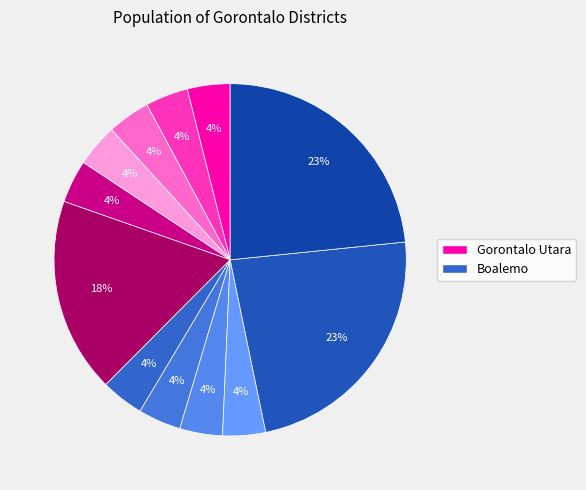

Rank the categories by value from highest to lowest.

Wanggarasi, randangan, Mananggu, Botumoito, Kwandang, GentumaRaya, Atinggola, Anggrek, Bulawa, BoneRaya, BonePantai, Bone